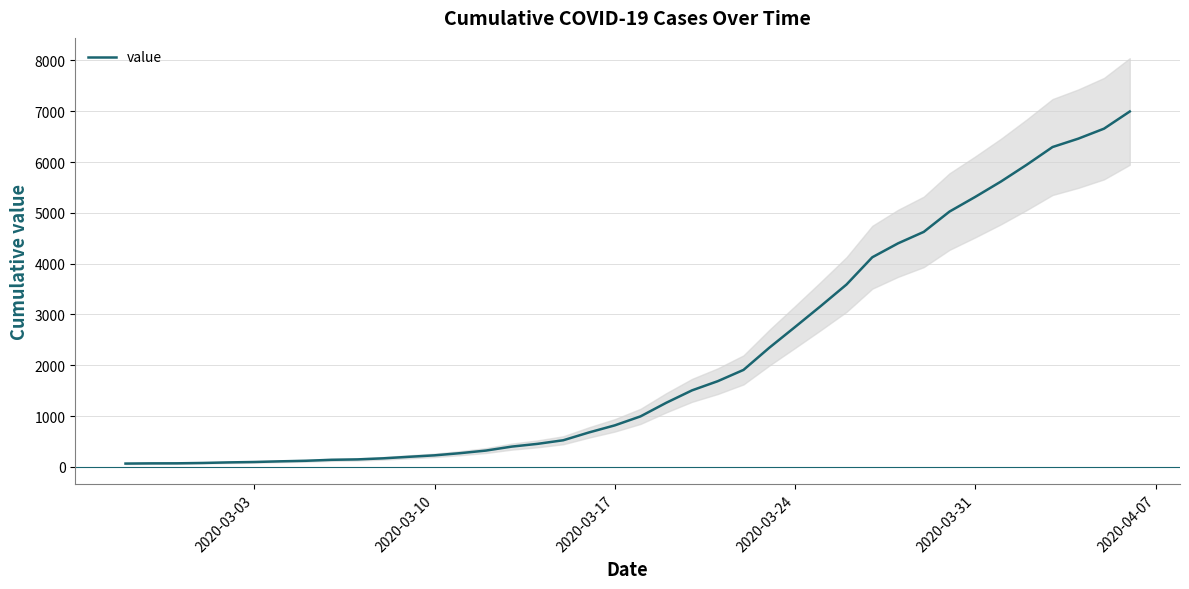

Read the value at 2020-03-24.

2752